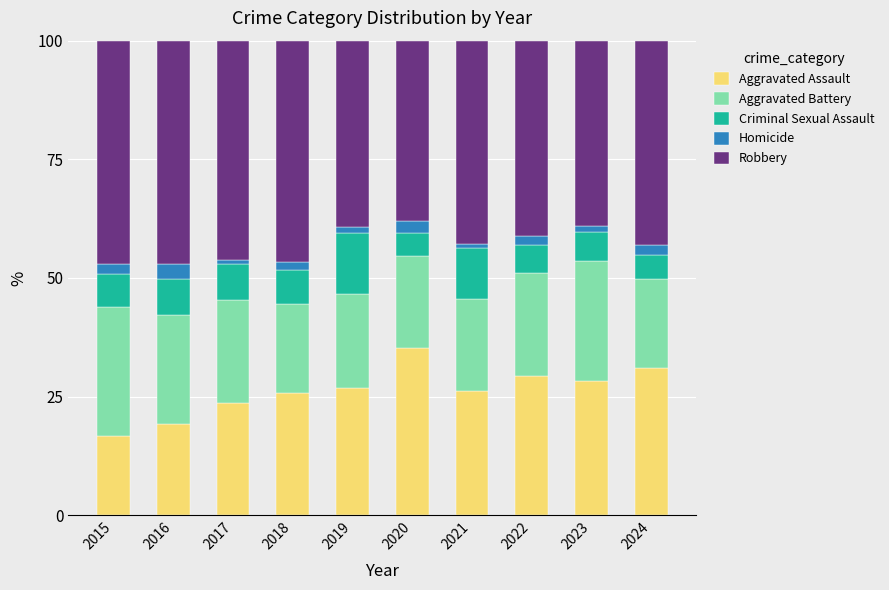

The Aggravated Assault series shows 6.2 at 2015. True or false?

False